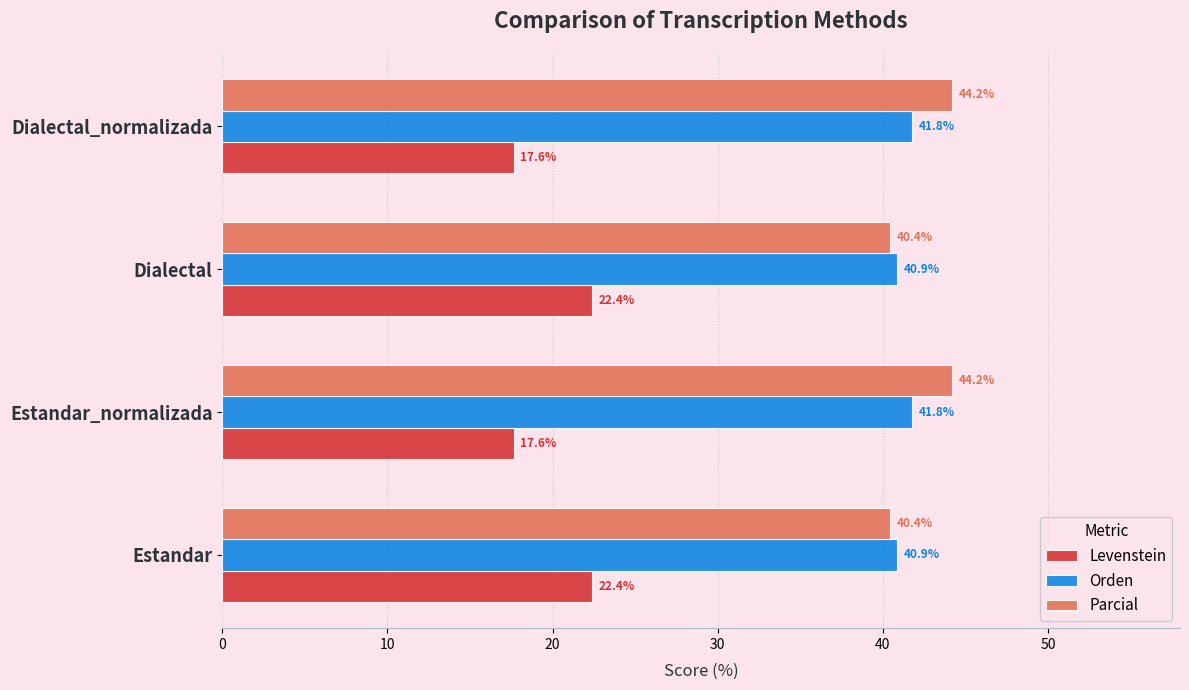

The Parcial series shows 55.1 at Estandar. True or false?

False